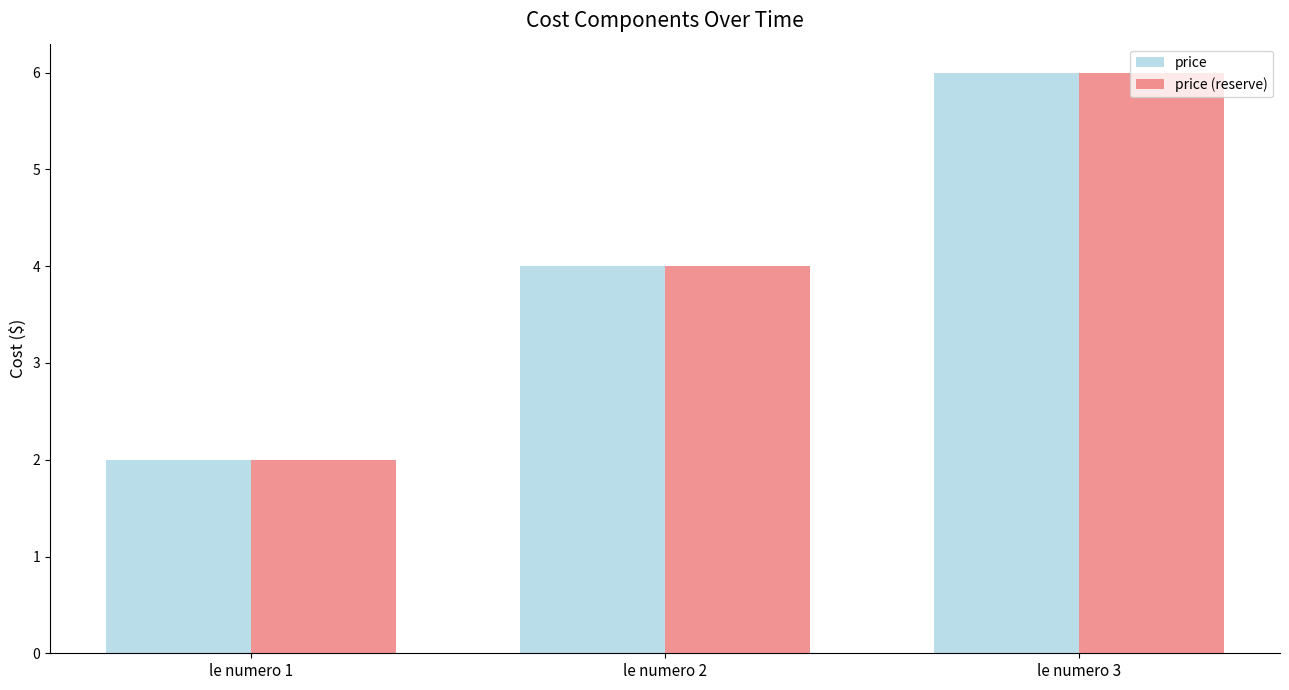

Reading left to right, extract all data points from this chart.

price: le numero 1=2	le numero 2=4	le numero 3=6
price (reserve): le numero 1=2	le numero 2=4	le numero 3=6